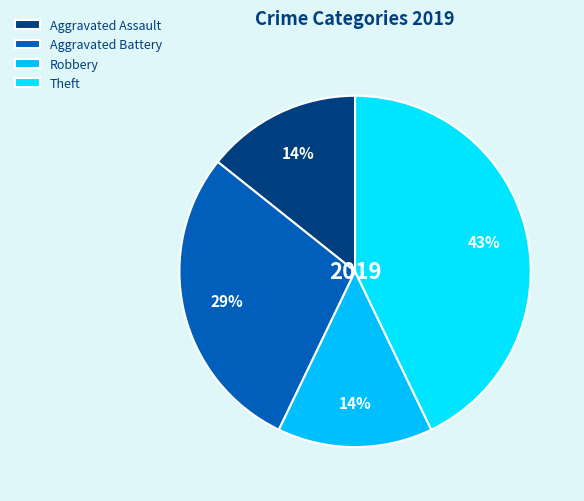

Combined, do Theft and Robbery account for over 50%?

Yes